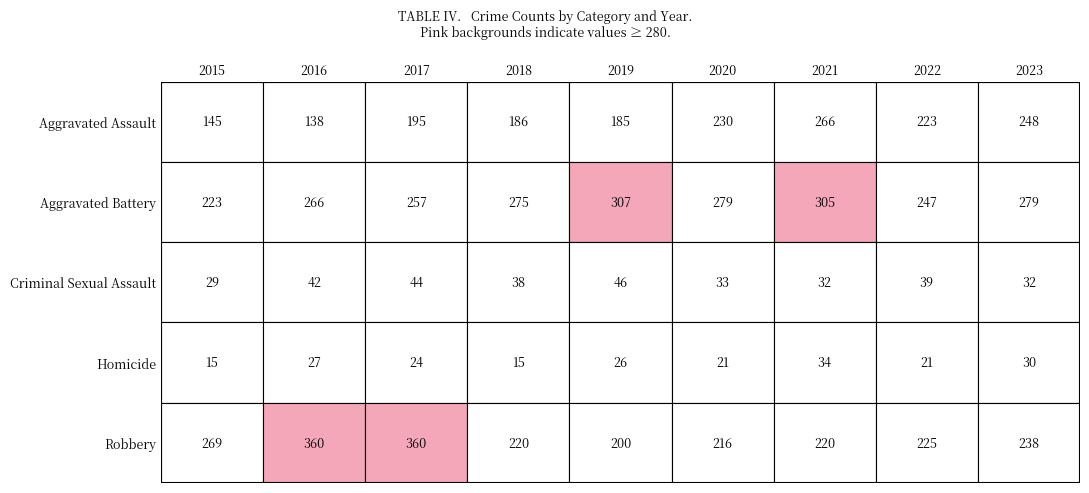

Reading left to right, what are all the values shown in this chart?

Aggravated Assault: 145	138	195	186	185	230	266	223	248
Aggravated Battery: 223	266	257	275	307	279	305	247	279
Criminal Sexual Assault: 29	42	44	38	46	33	32	39	32
Homicide: 15	27	24	15	26	21	34	21	30
Robbery: 269	360	360	220	200	216	220	225	238